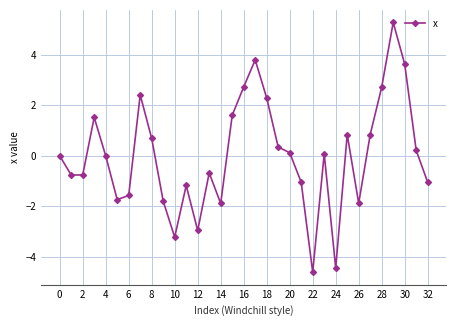

What is the difference between the maximum and minimum values?

9.9